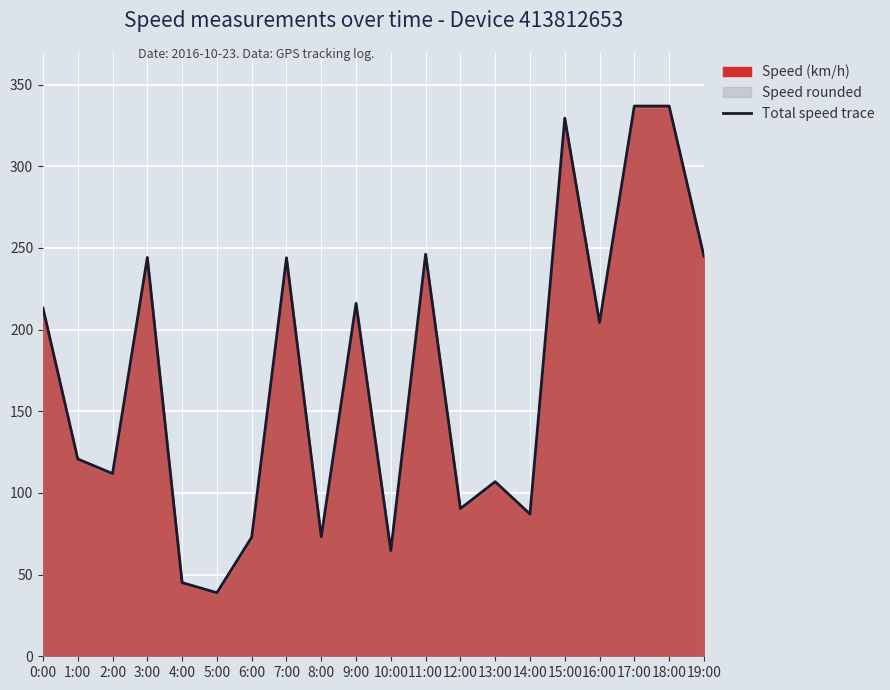

At which label does the data first exceed 204?

0:00